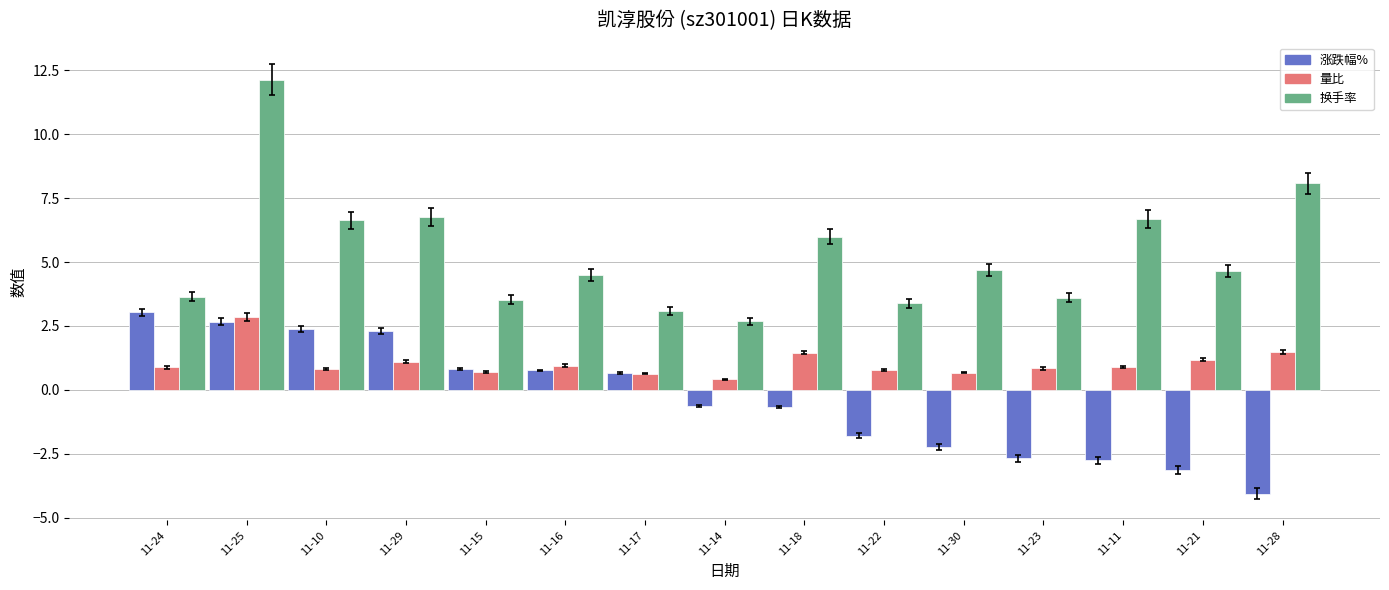

At which label does 换手率 first exceed 4?

11-25